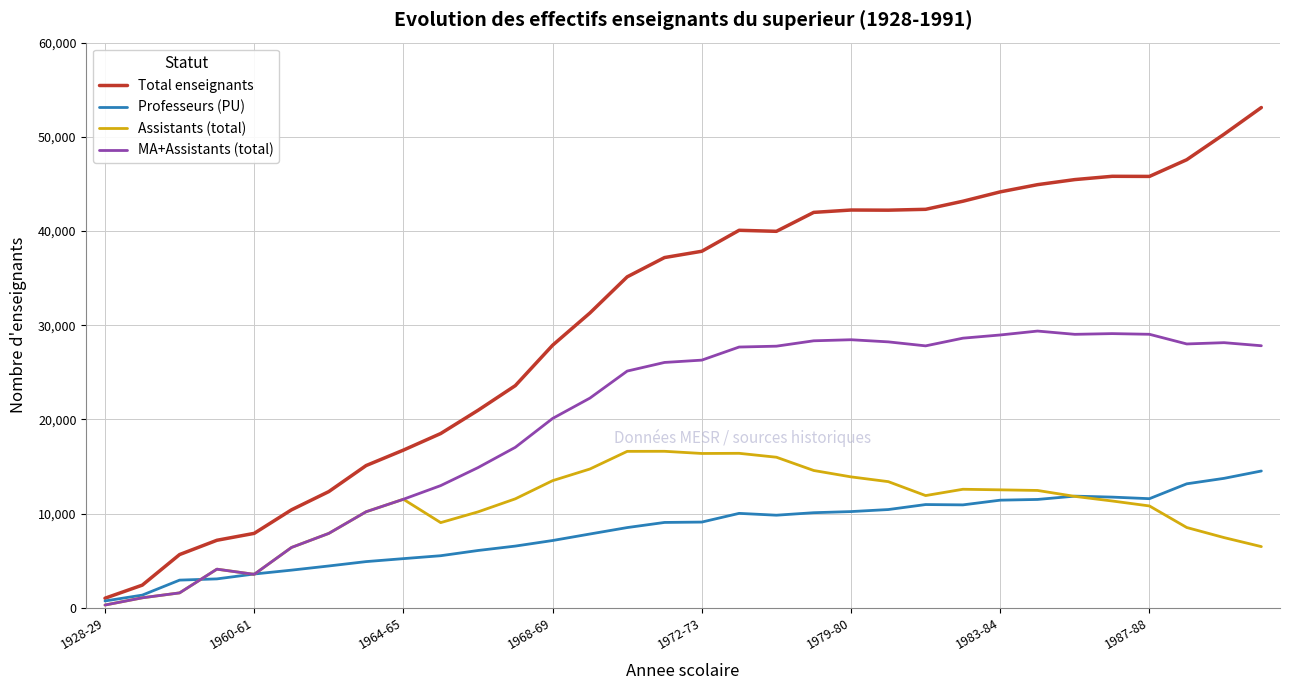

Which series has the largest range (max minus min)?

Total enseignants